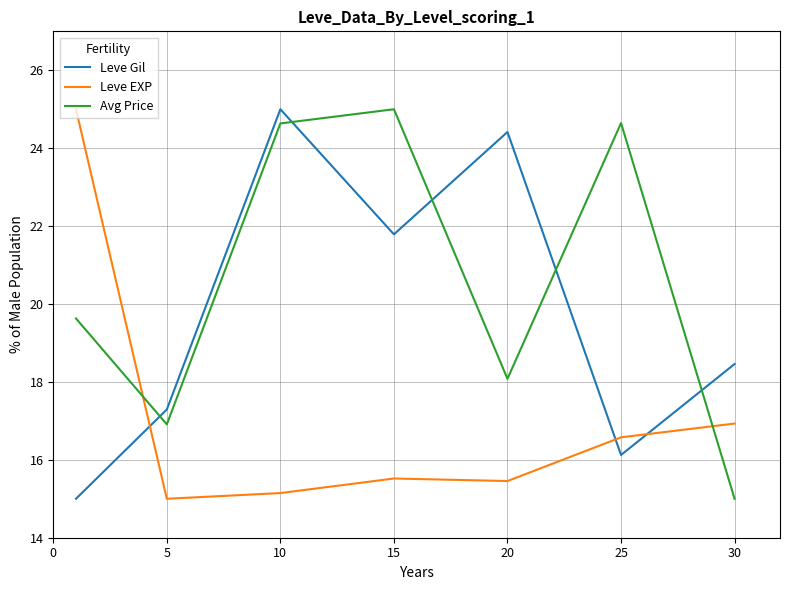

True or false: Avg Price and Leve EXP intersect in this chart.

True